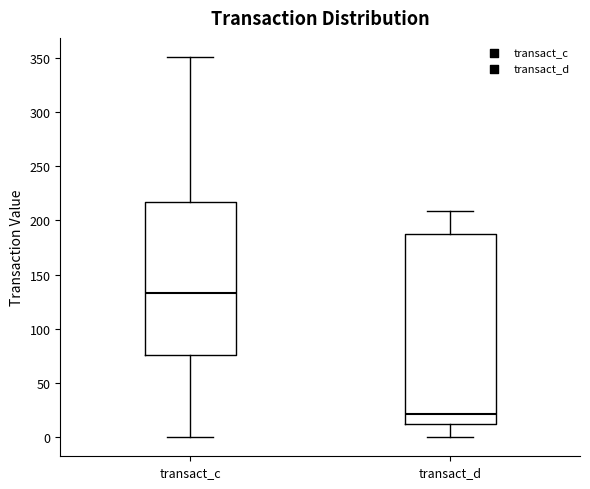

Reading left to right, read every box against the y-axis: the position of its median line, the range the box covers, and the ends of its whiskers. The values are not printed on the chart, so give them approximately, as read against the axis.

transact_c: median 135, box 75 to 215, whiskers 0 to 350
transact_d: median 20, box 10 to 190, whiskers 0 to 210